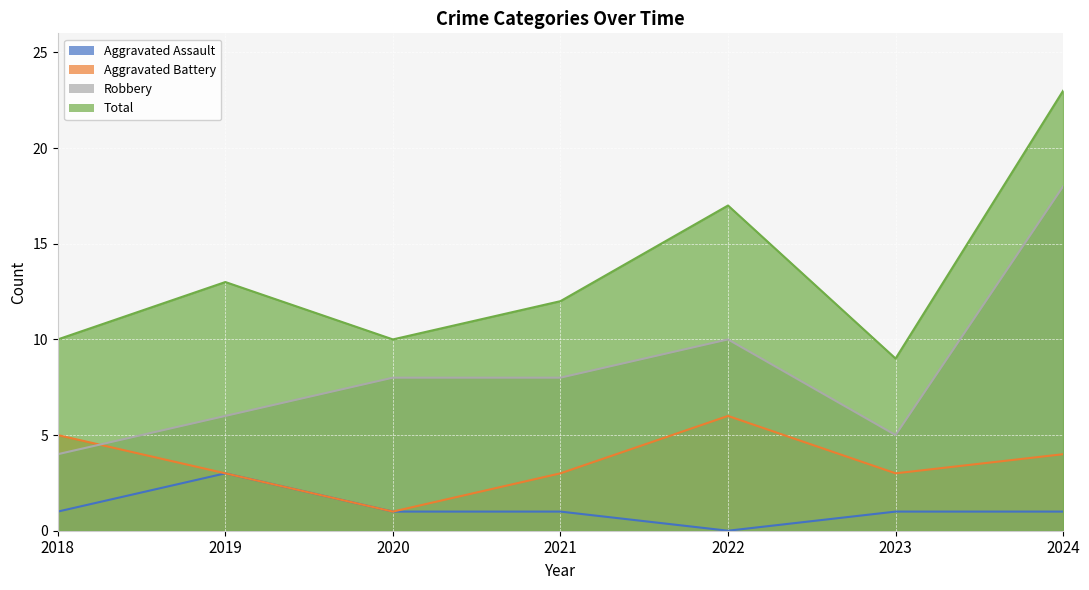

Reading left to right, list all the values displayed in this chart.

Aggravated Assault: 2018=1	2019=3	2020=1	2021=1	2022=0	2023=1	2024=1
Aggravated Battery: 2018=5	2019=3	2020=1	2021=3	2022=6	2023=3	2024=4
Robbery: 2018=4	2019=6	2020=8	2021=8	2022=10	2023=5	2024=18
Total: 2018=10	2019=13	2020=10	2021=12	2022=17	2023=9	2024=23